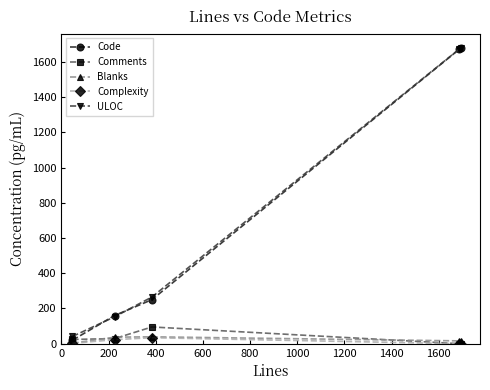

True or false: ULOC and Complexity intersect in this chart.

False